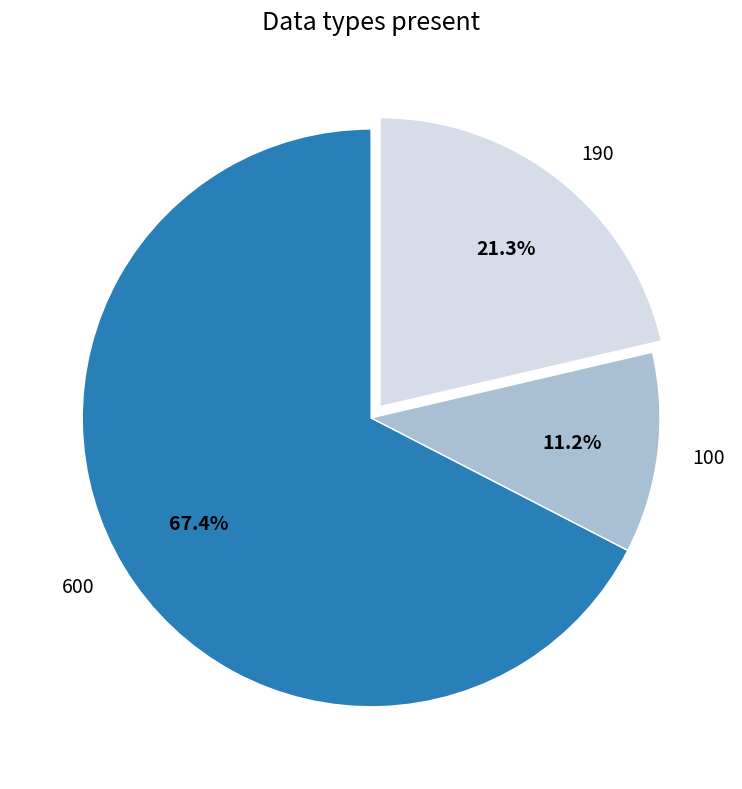

Which has a higher value, 600 or 190?

600